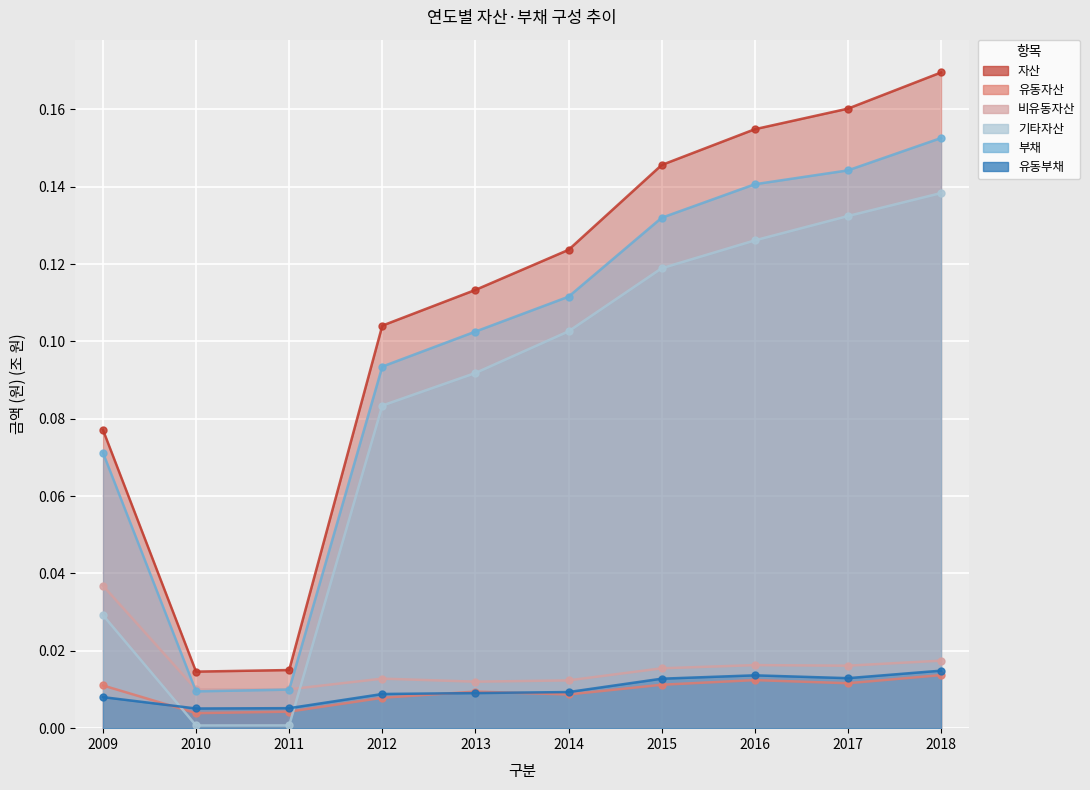

Which category has the lowest value across all series?

2010